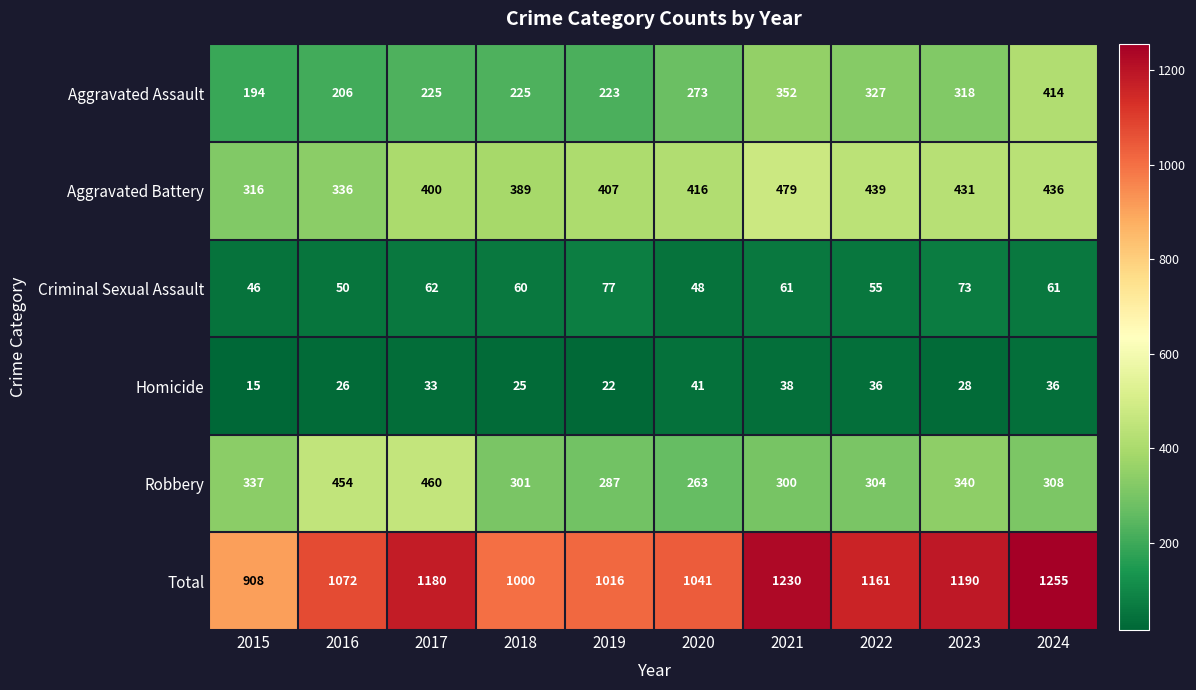

What is the lowest value of the Homicide series?

15